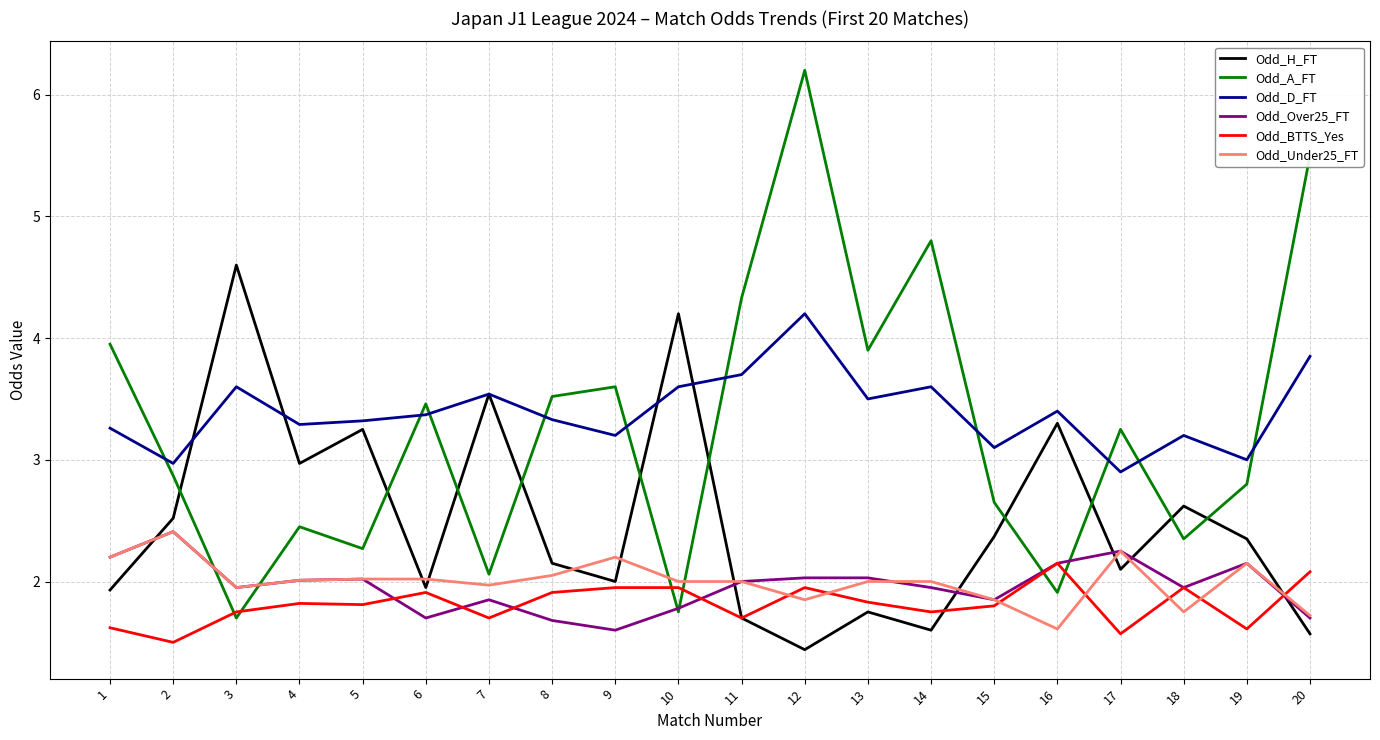

What value does the Odd_A_FT series have at 13?

3.9